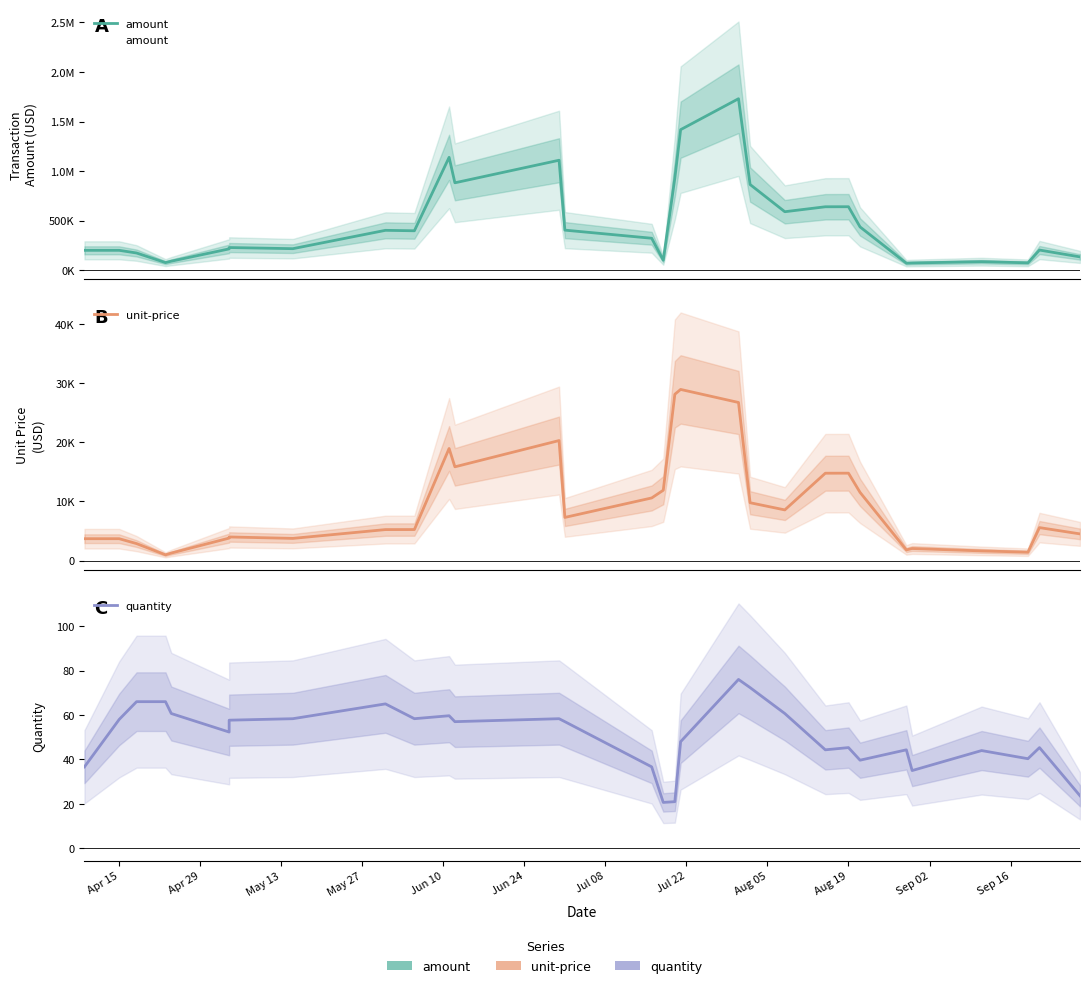

Reading left to right, what are all the values shown in this chart?

amount: 201843.3	201844.4	174895.6	78160.1	92445.1	216365.4	229965.4	218440.6	403400.9	398849.1	1139022.4	882437.9	1109848.2	405348.9	323518.3	102453.9	930293.0	1418097.6	1729906.8	865390.0	590972.9	640868.4	641298.7	437704.1	72077.5	74236.2	87491.4	75636.2	204637.6	135547.5
unit-price: 3685.1	3685.1	2858.0	961.2	1258.8	3787.9	3978.8	3736.4	5225.7	5231.6	18934.4	15832.3	20271.9	7282.5	10571.6	11876.7	28093.8	28909.6	26708.0	9766.2	8551.5	14752.5	14759.4	11511.8	1790.5	2029.4	1623.0	1406.3	5561.5	4498.6
quantity: 36.7	58.0	66.0	66.0	60.7	52.3	57.7	58.3	65.0	58.3	59.7	57.0	58.3	57.0	36.7	20.7	21.0	48.0	76.0	72.3	60.7	44.3	45.3	39.7	44.3	35.0	44.0	40.3	45.3	23.7